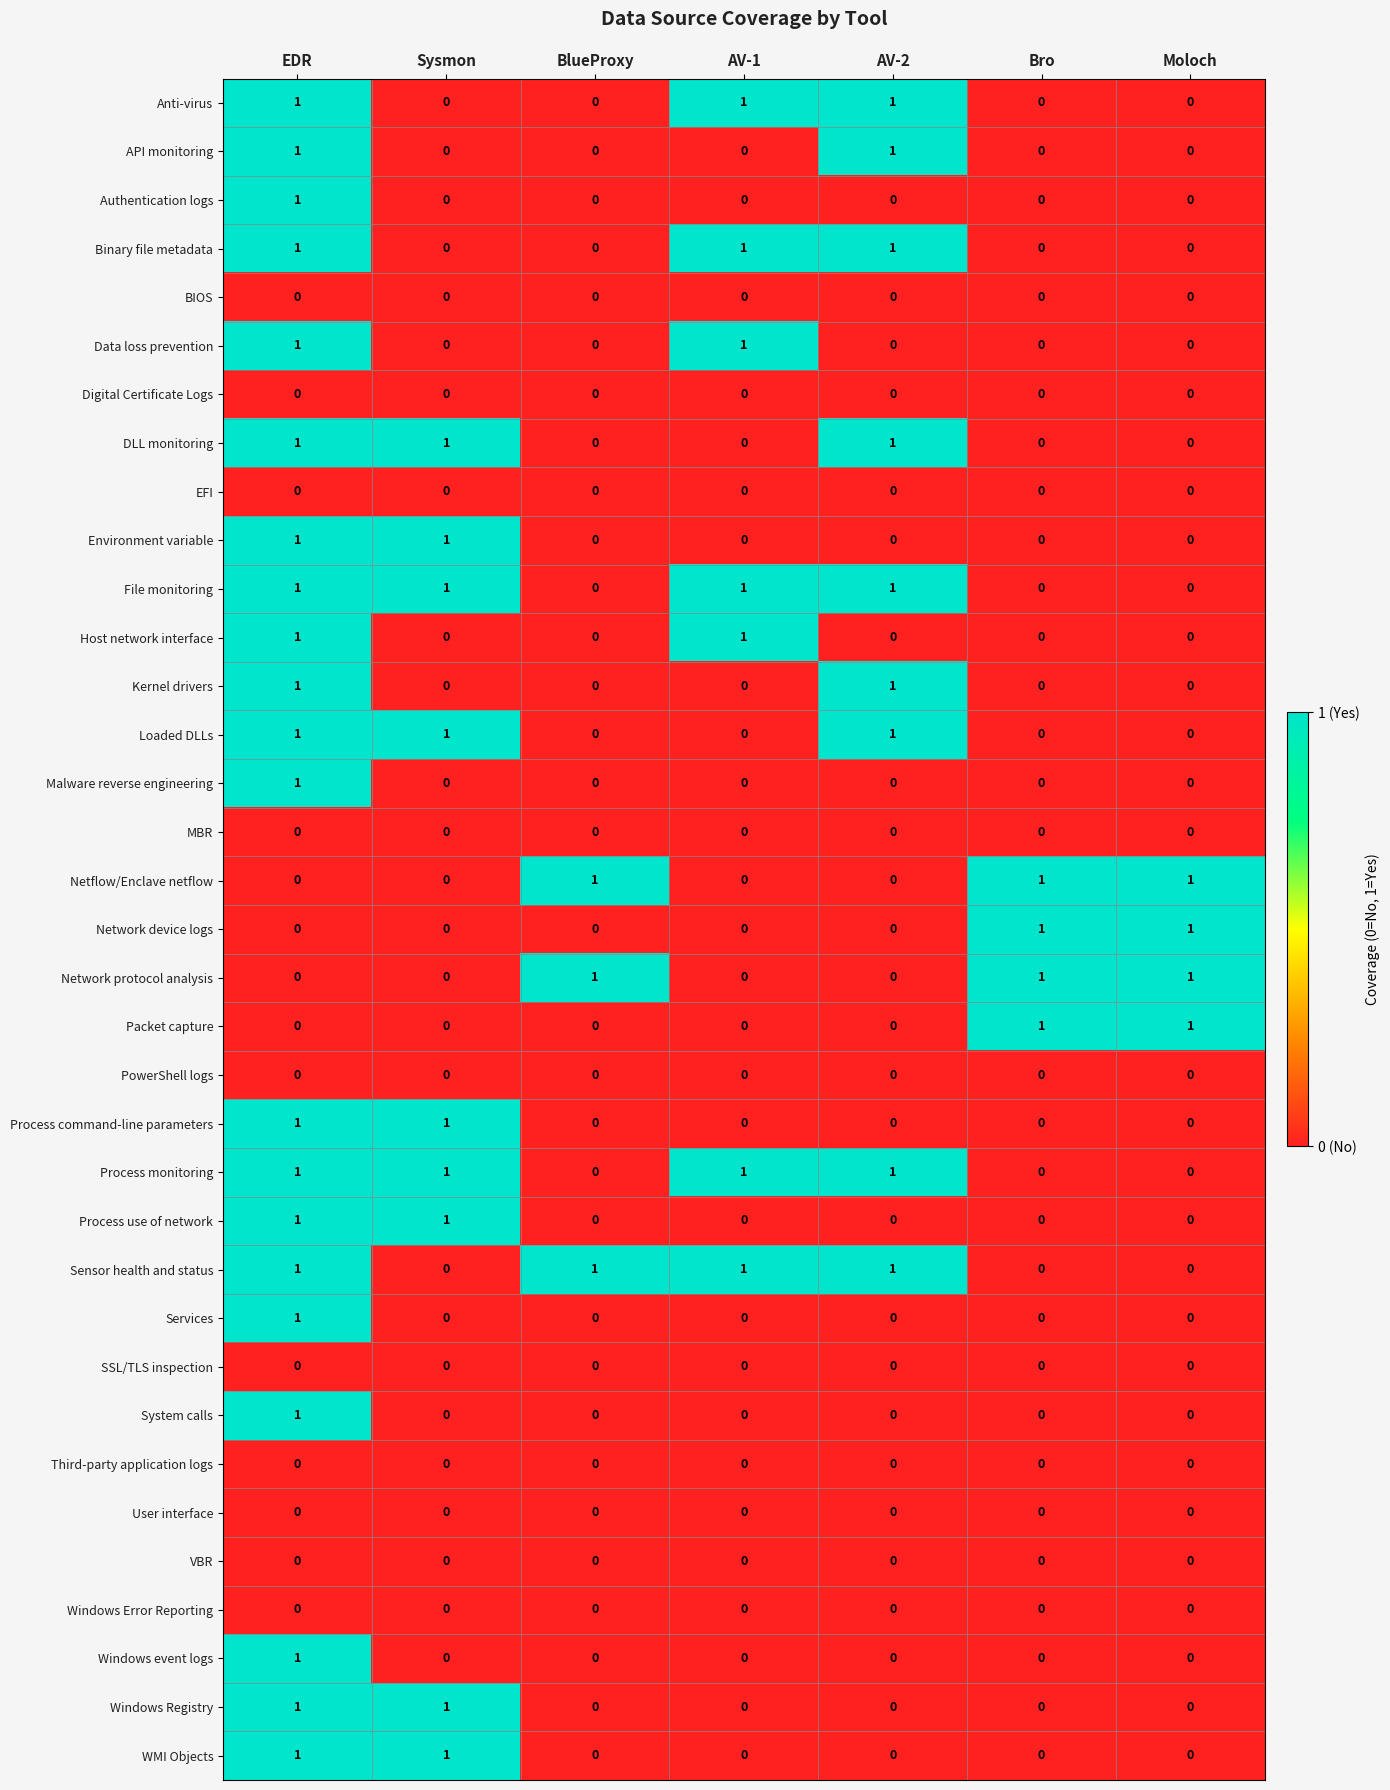

The value of Anti-virus at Sysmon is 0. True or false?

True